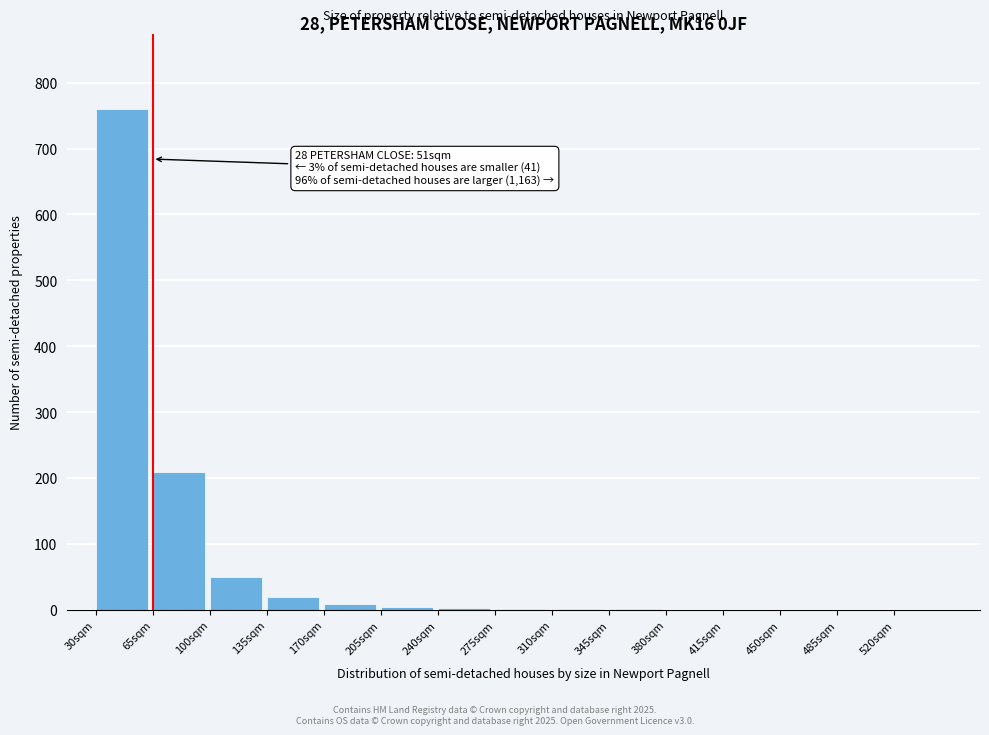

The chart shows a value of 50 at 100sqm. True or false?

True